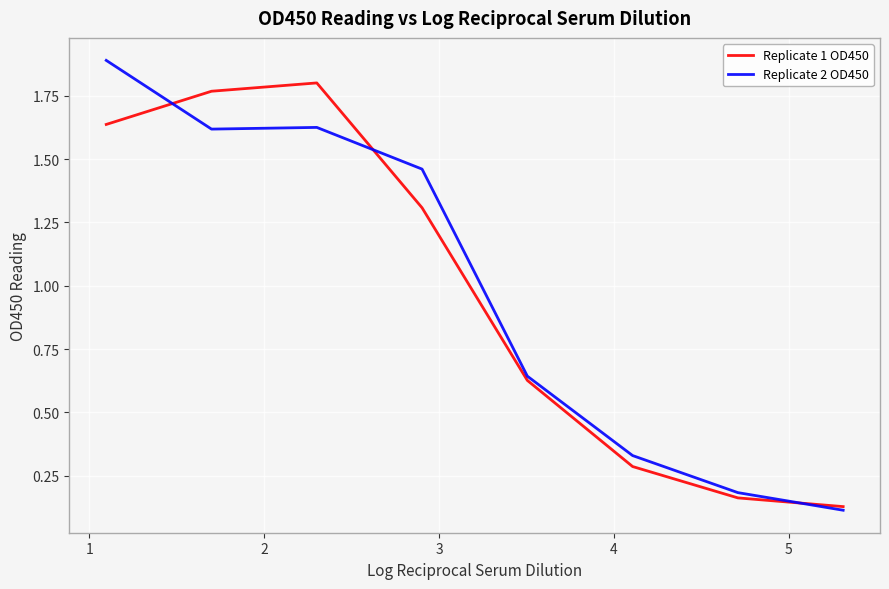

Reading left to right, what are all the values shown in this chart?

Replicate 1 OD450: 1.6	1.8	1.8	1.3	0.6	0.3	0.2	0.1
Replicate 2 OD450: 1.9	1.6	1.6	1.5	0.6	0.3	0.2	0.1